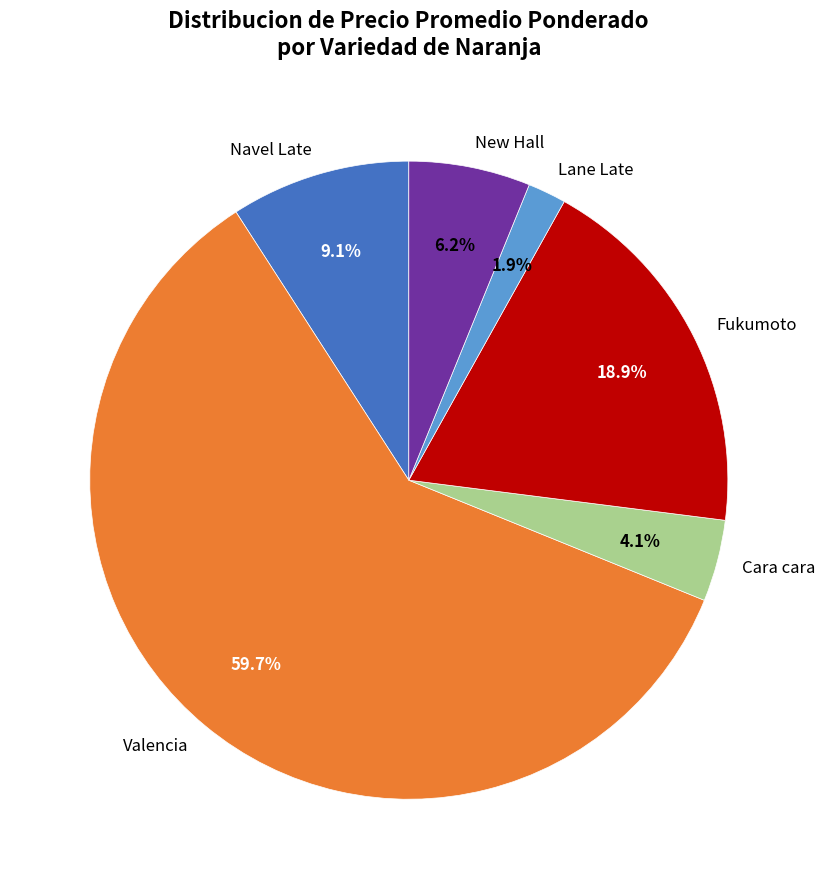

Count the number of slices in the pie.

6